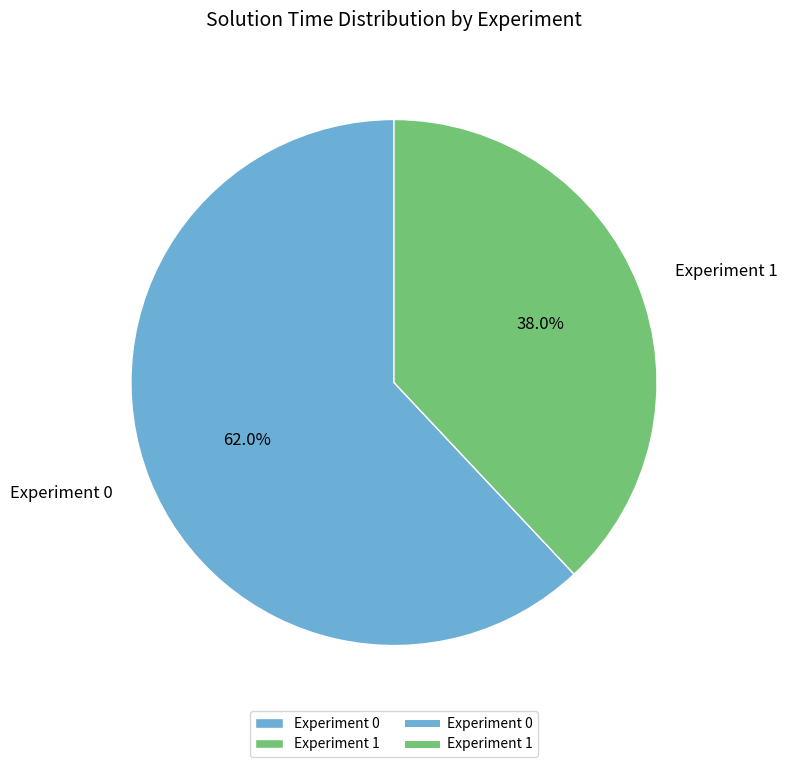

How many slices are in this pie chart?

2